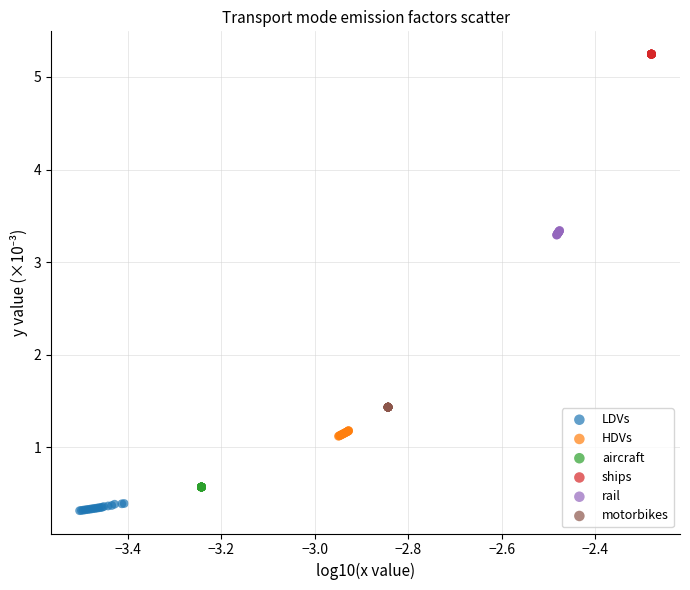

Which series reaches the maximum Y coordinate?

ships